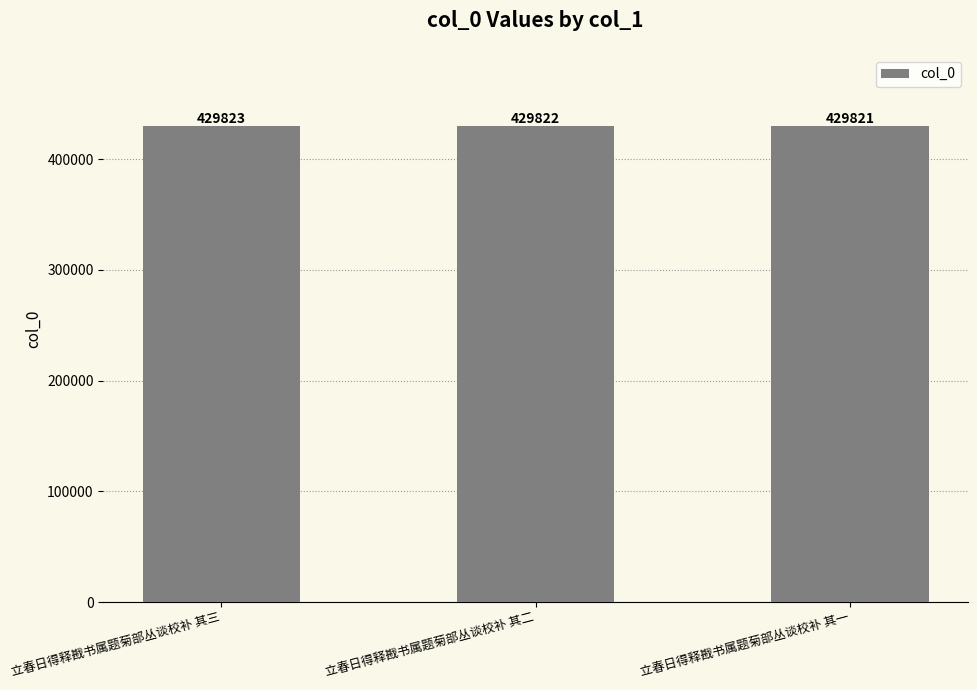

How many bars are there in total?

3